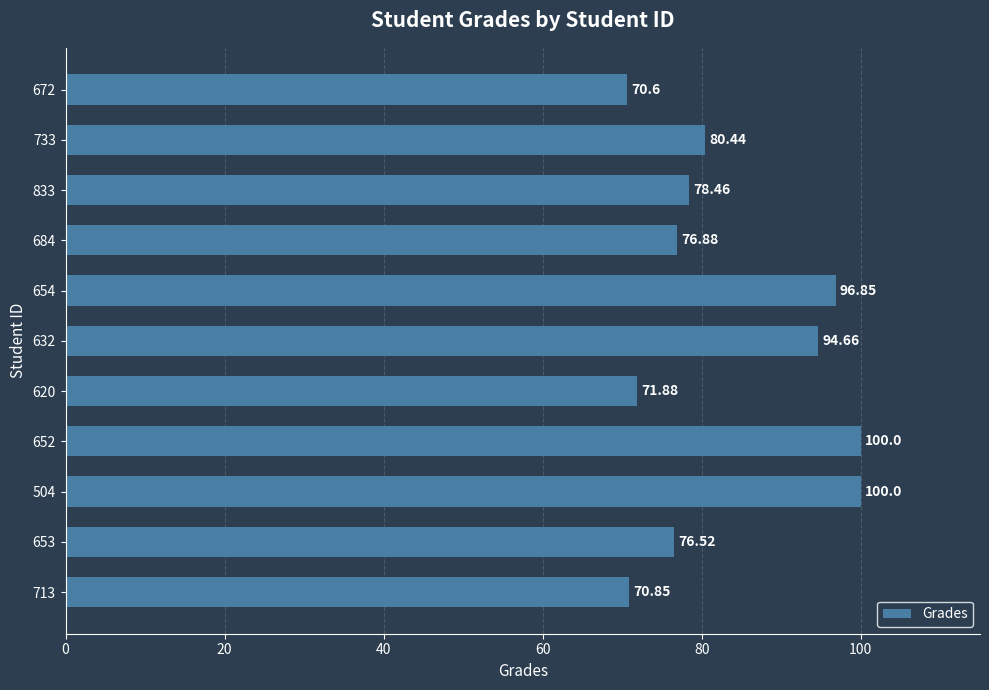

What is the difference between the maximum and minimum values?

29.4